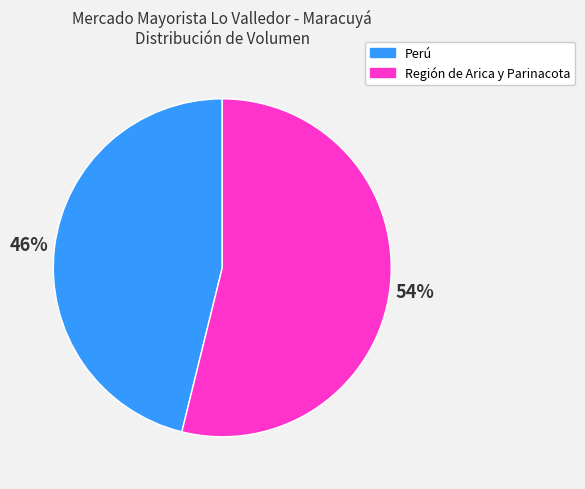

Approximately how many times larger is the value at Región de Arica y Parinacota compared to Perú?

1.2